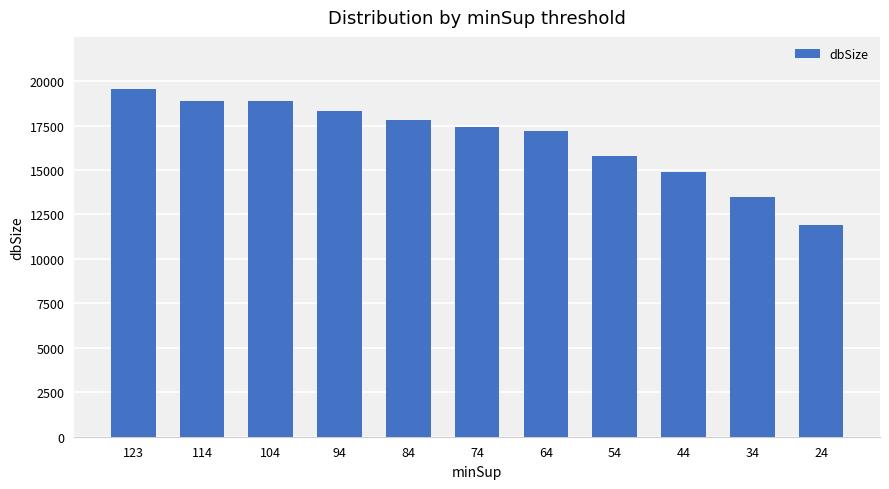

Which category has the highest value across all series?

123